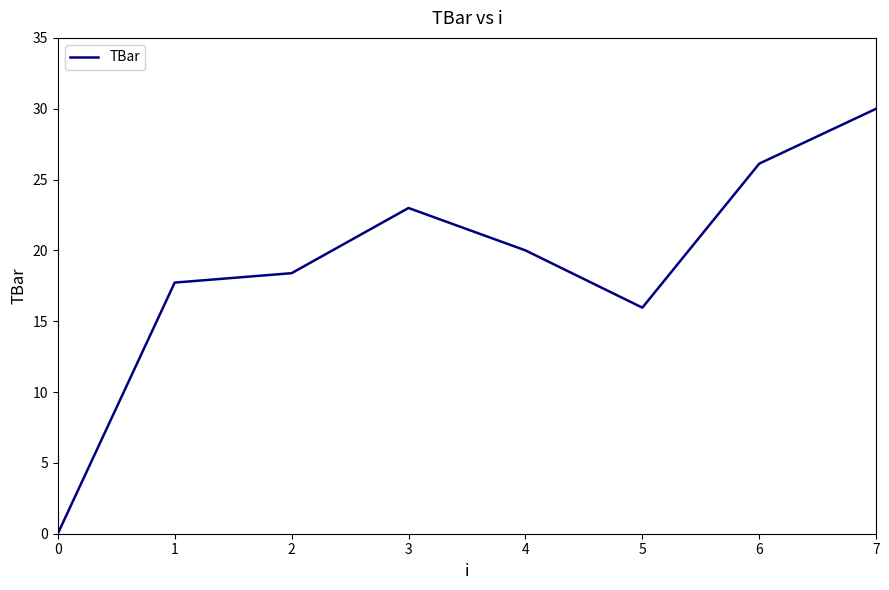

Reading left to right, transcribe all the data shown in this chart.

0.0	17.7	18.4	23.0	20.0	16.0	26.1	30.0